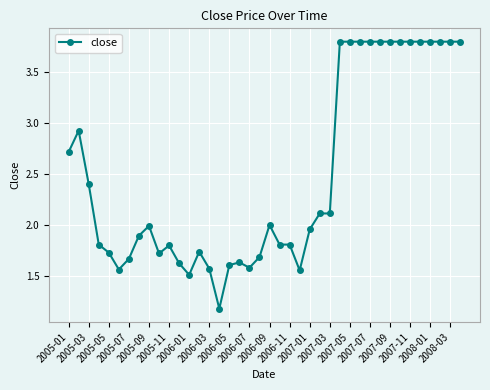

What is the difference between the maximum and minimum values?

2.6